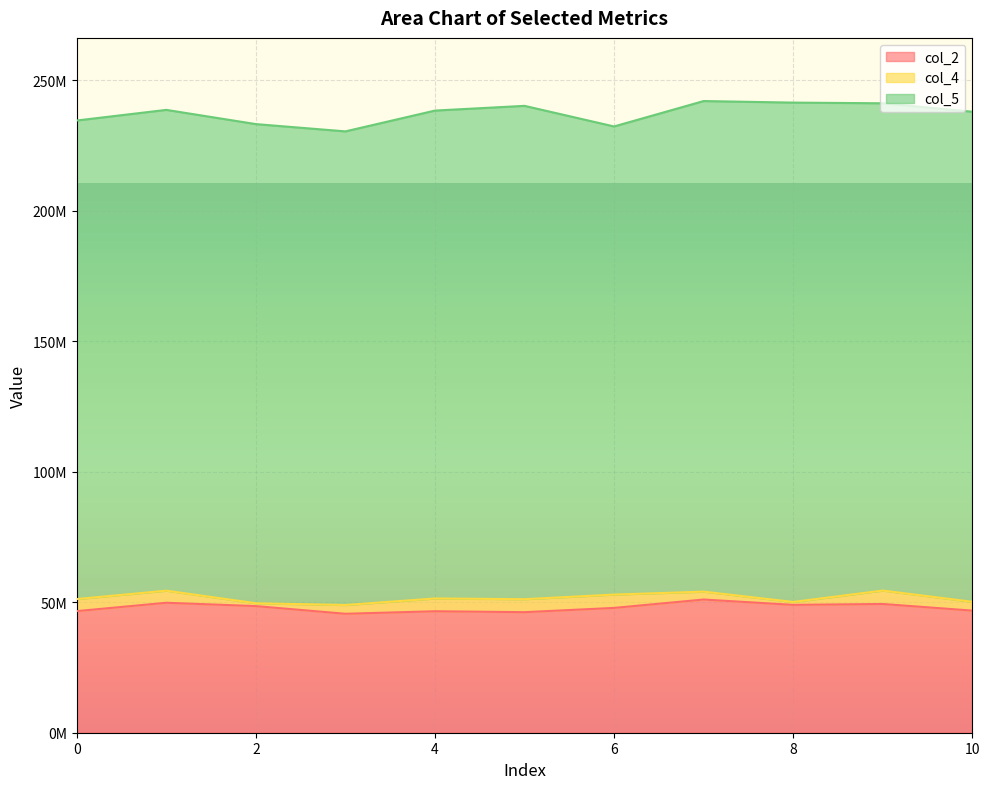

At which label does col_2 first exceed 47823083?

1